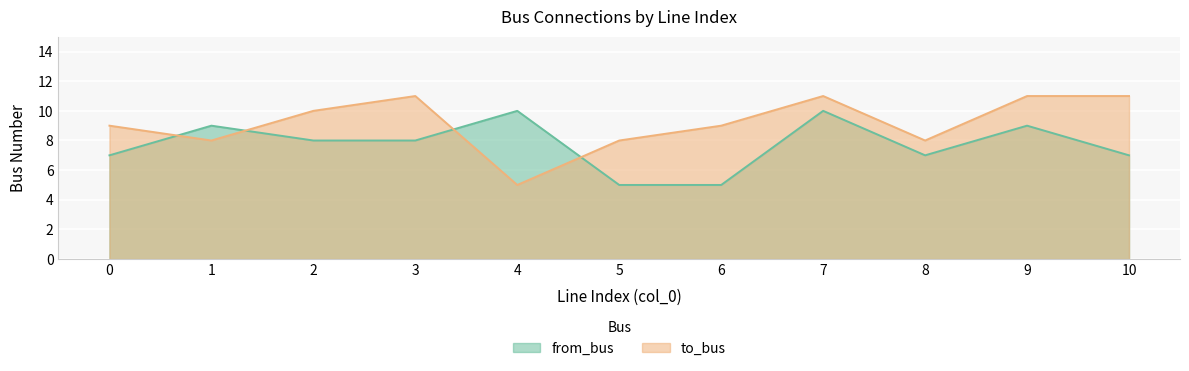

Which series ends up on top after the final intersection of from_bus and to_bus?

to_bus